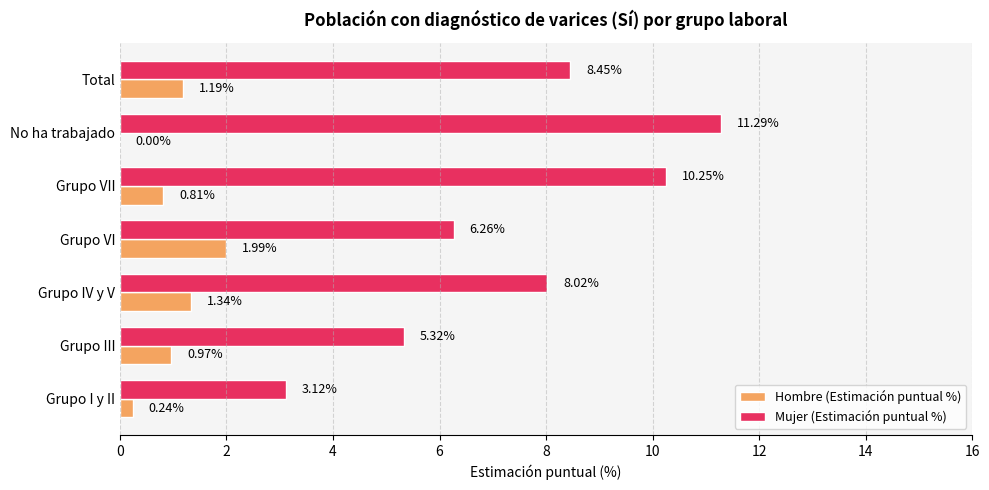

At which category does the chart reach its peak across all series?

No ha trabajado